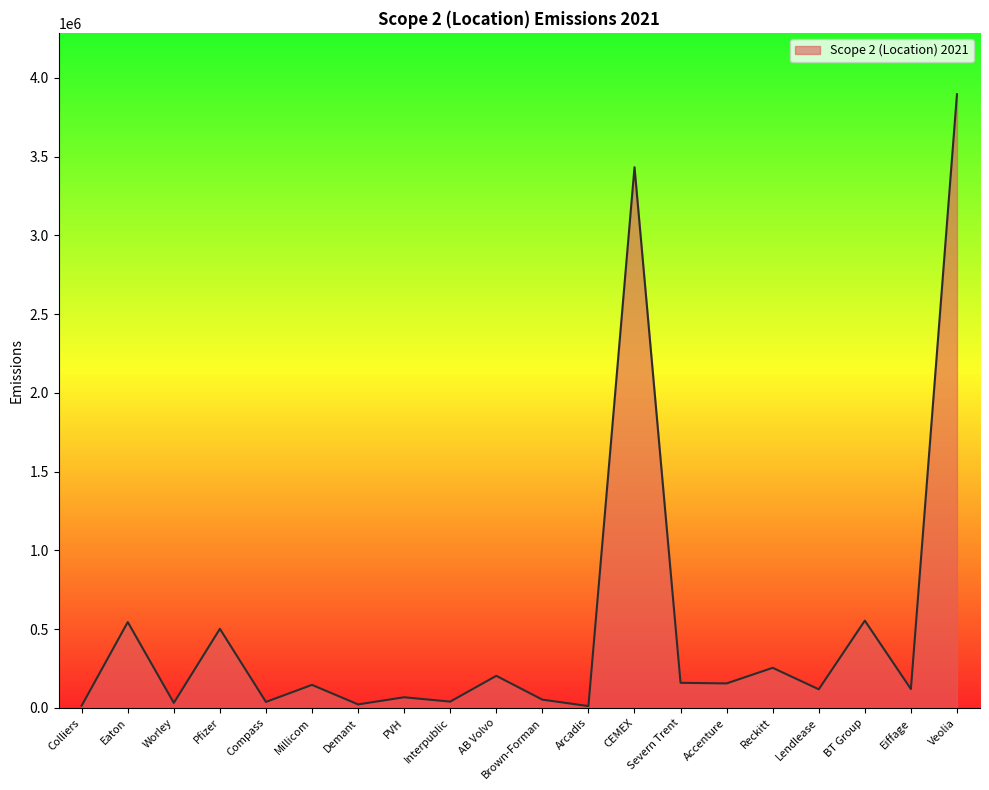

The value at Pfizer is 502139. True or false?

True